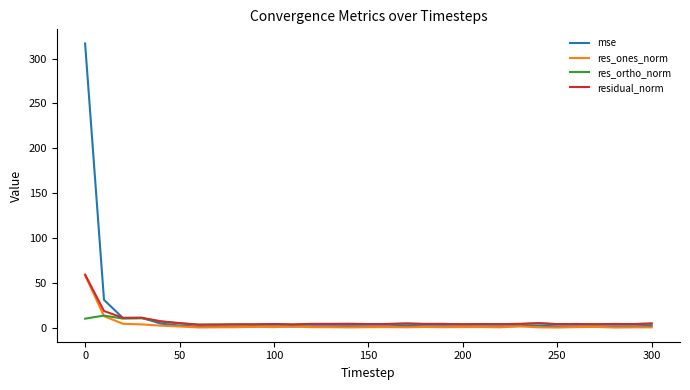

Which series has the largest range (max minus min)?

mse